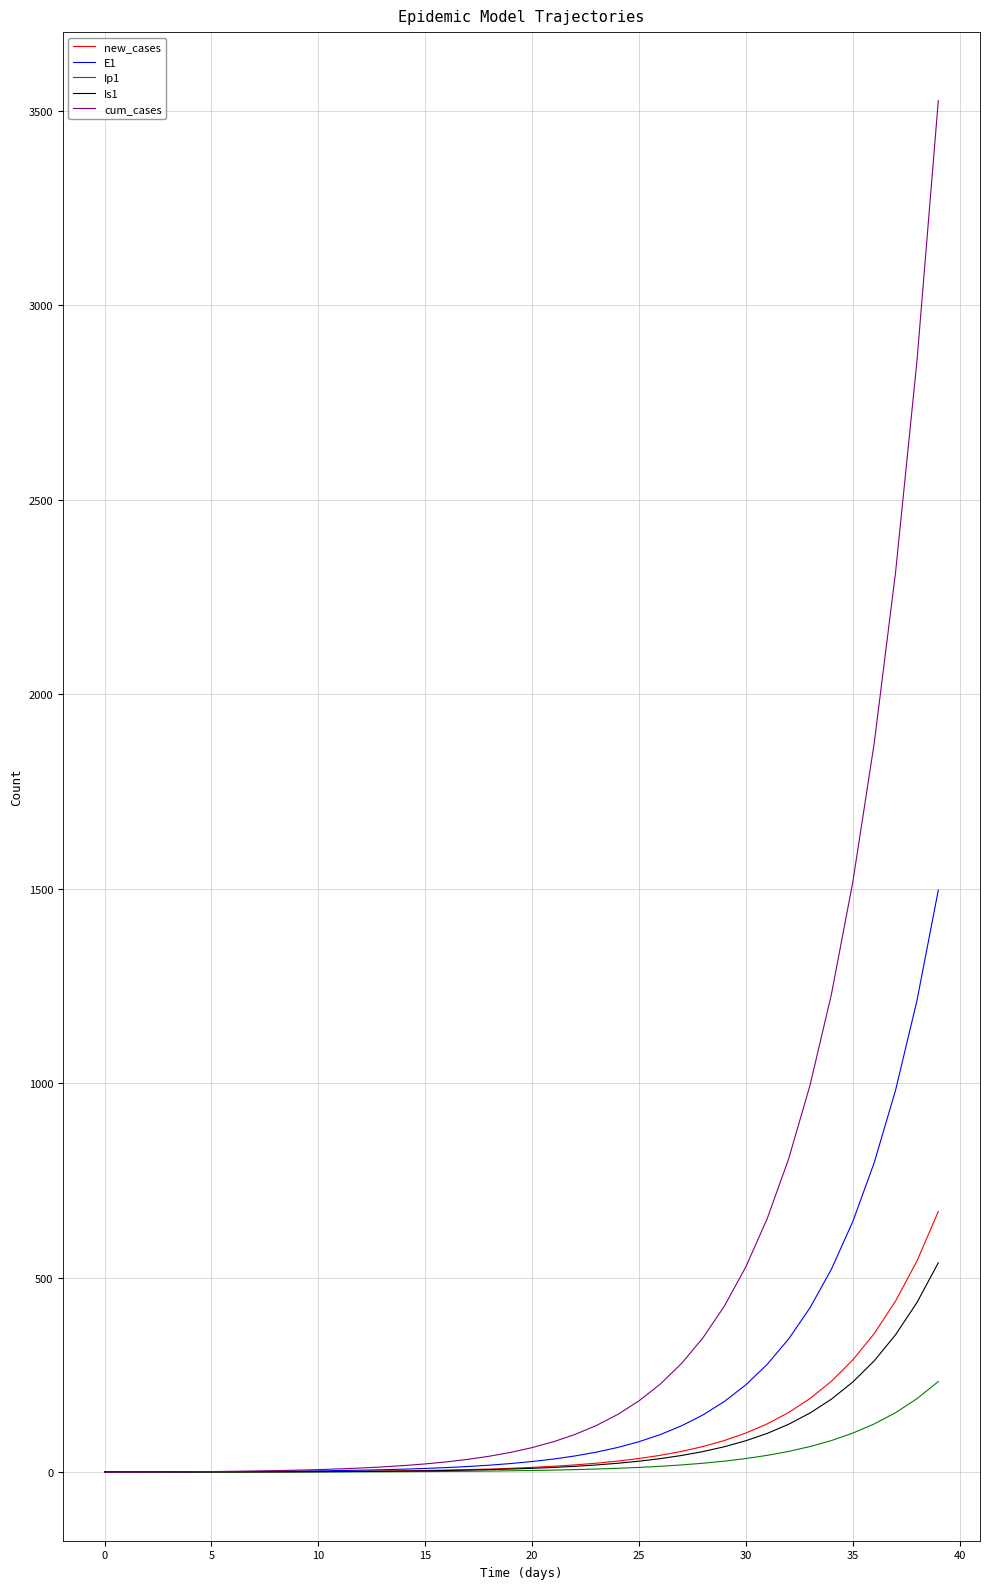

Which series has the largest total across all categories?

cum_cases